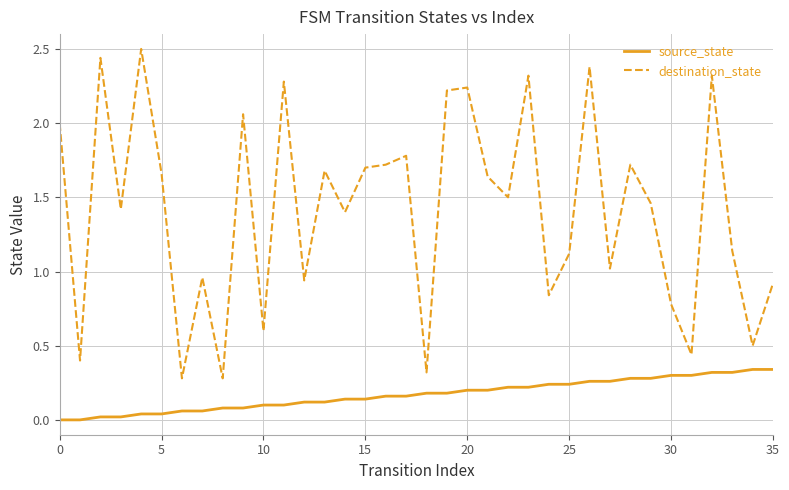

What is the greatest value displayed?

2.5